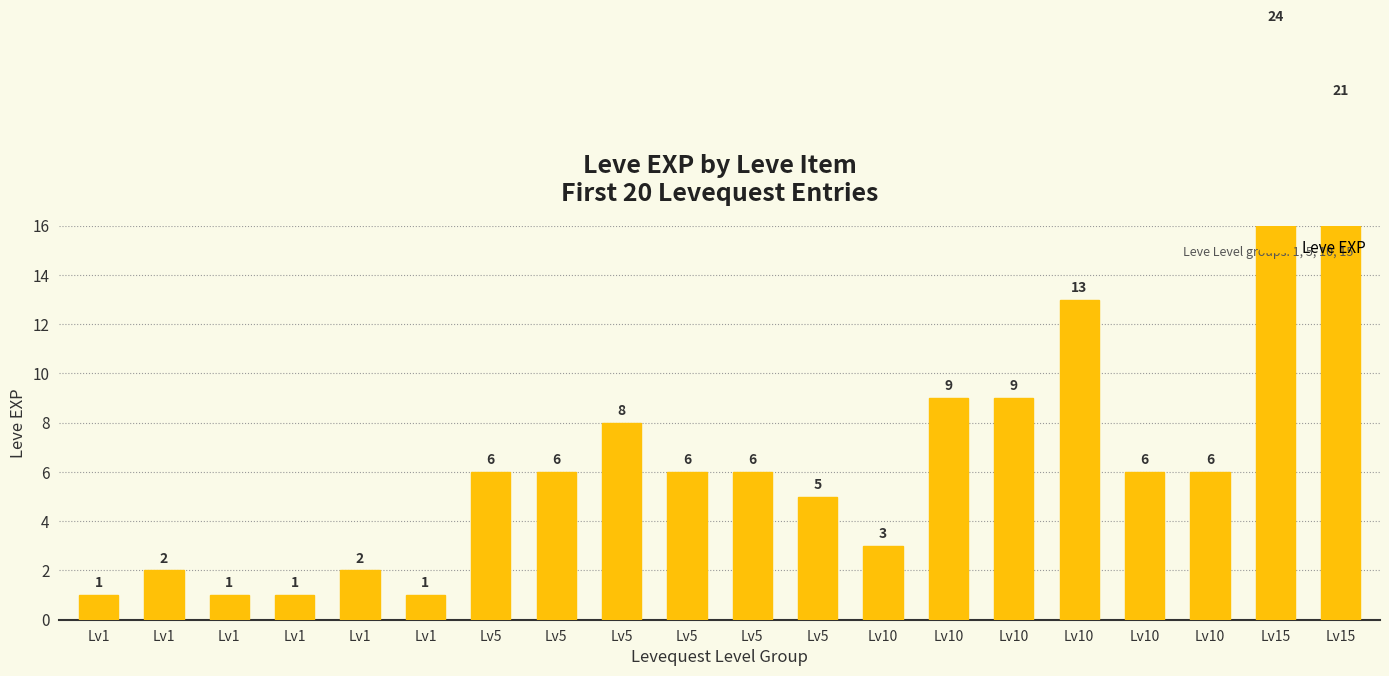

What is the greatest value displayed?

24